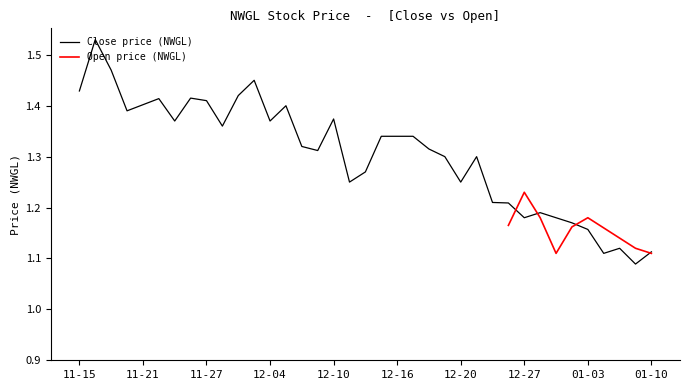

The value of Close price (NWGL) at 11-21 is 0.8. True or false?

False